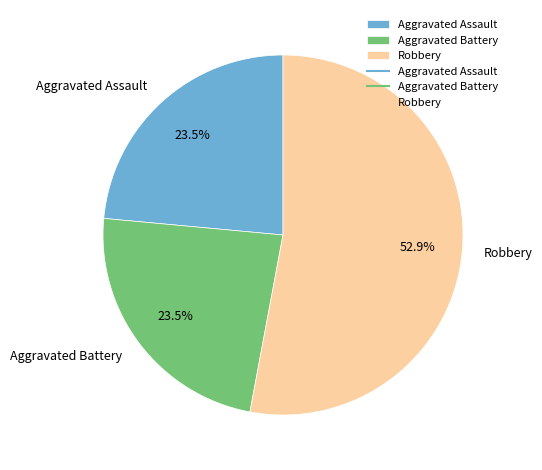

Combined, do Aggravated Assault and Aggravated Battery account for over 50%?

No